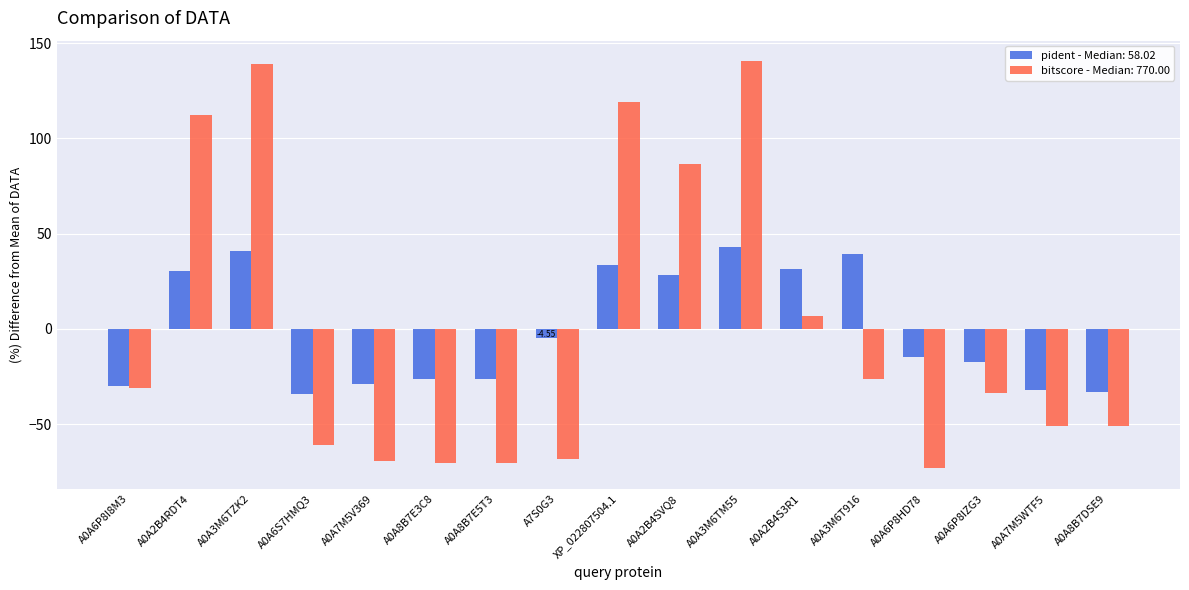

Which series has the largest range (max minus min)?

bitscore - Median: 770.00